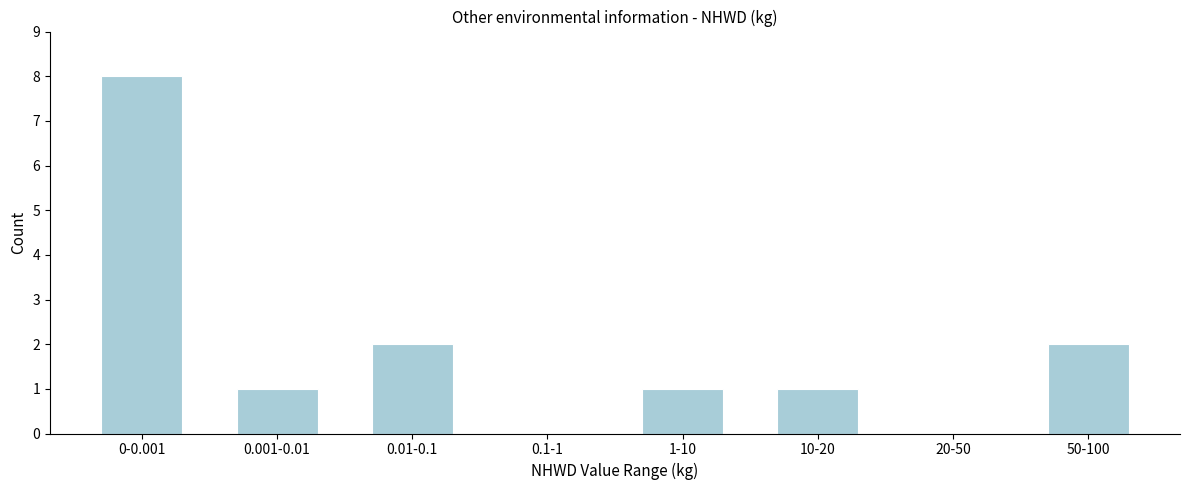

Reading right to left, list all the values displayed in this chart.

50-100=2	20-50=0	10-20=1	1-10=1	0.1-1=0	0.01-0.1=2	0.001-0.01=1	0-0.001=8